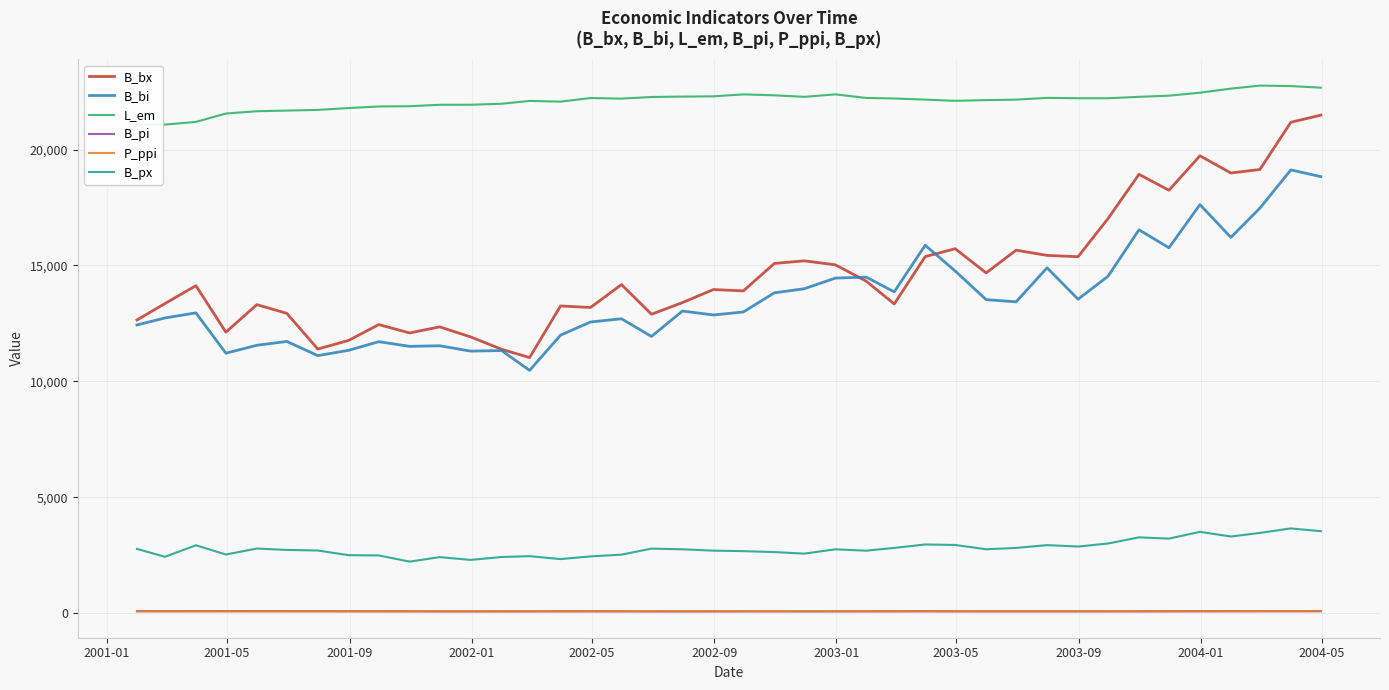

In B_px, how many points are lower than both neighbors (excluding endpoints)?

11